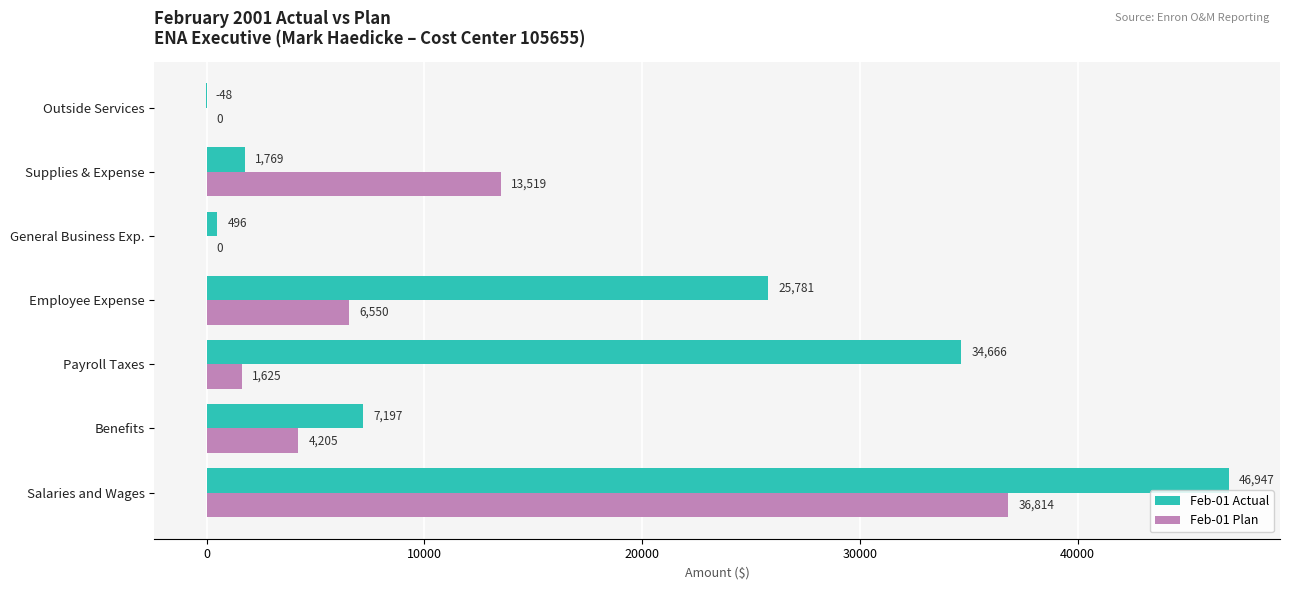

True or false: Feb-01 Plan has a value of 20557.6 at General Business Exp..

False